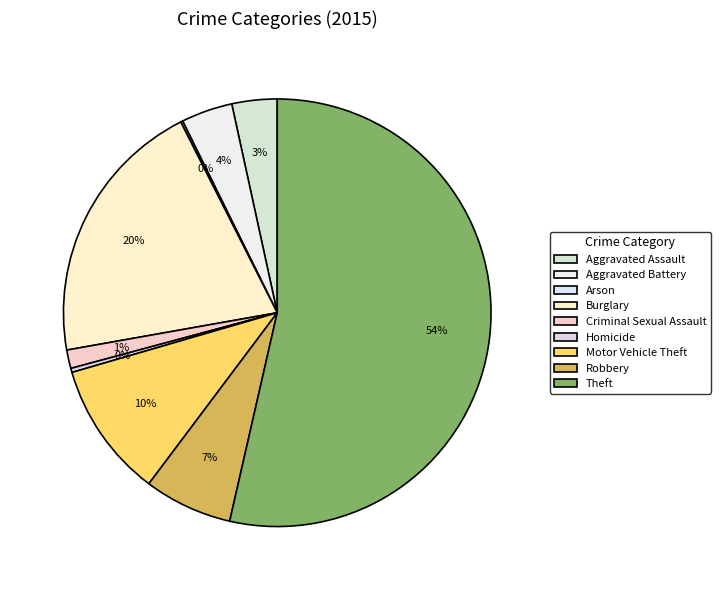

Is it true that Criminal Sexual Assault is 1% of the pie?

True